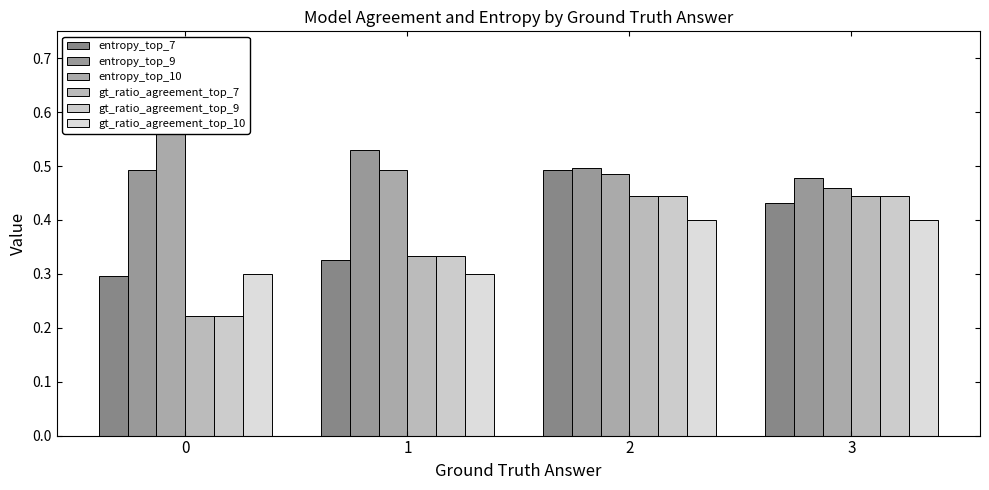

Is it true that gt_ratio_agreement_top_9 equals 0.2 at 0?

True